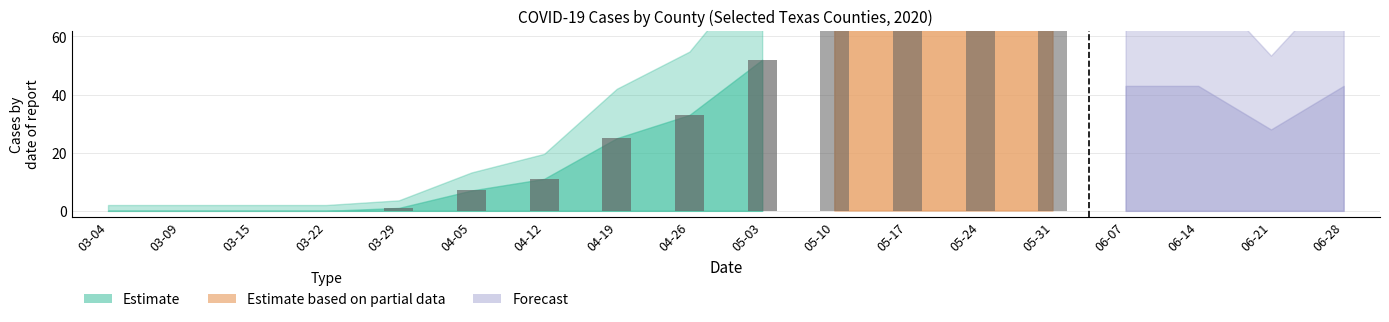

What is the spread (max minus min) of values at 05-17?

117